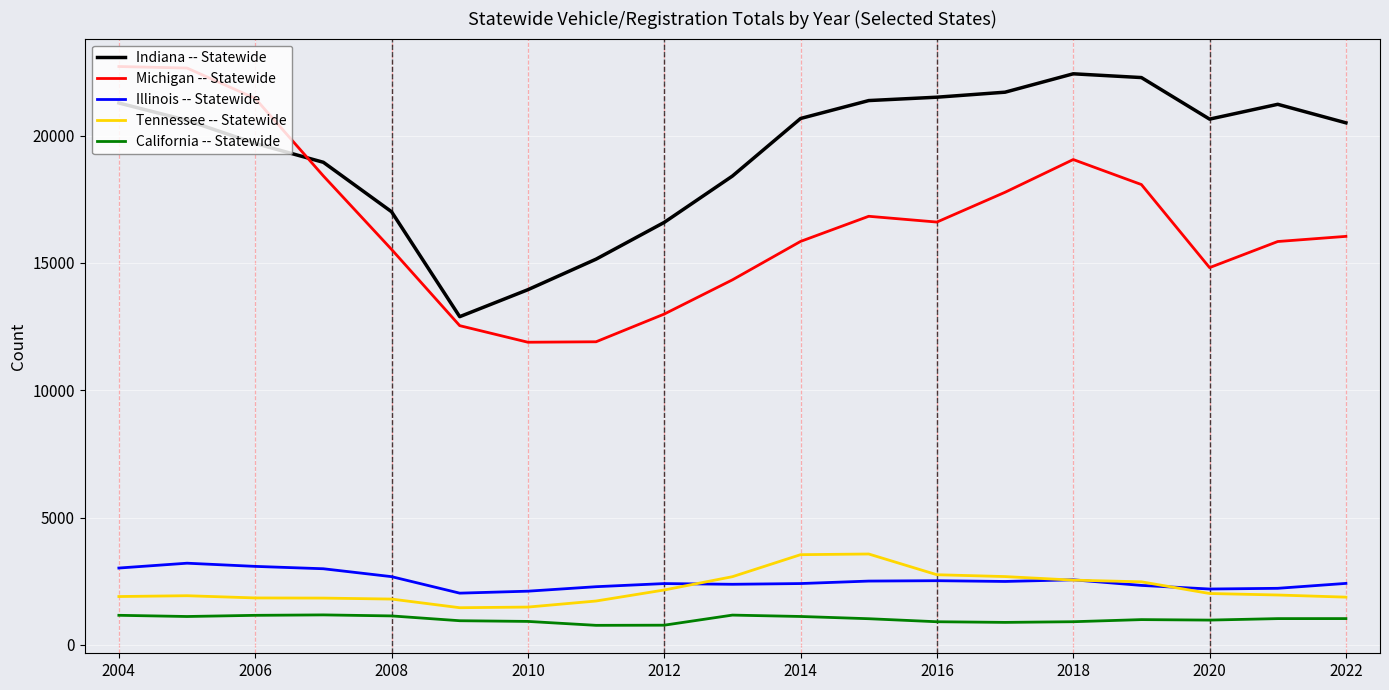

How many values in the Illinois -- Statewide series are below 2417?

9